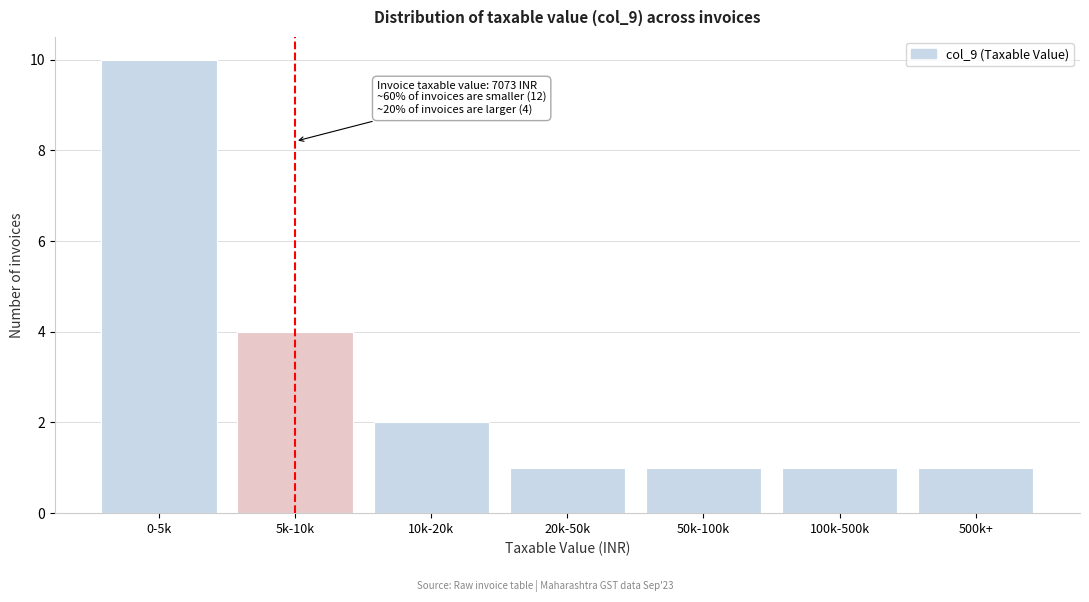

Reading left to right, what are all the values shown in this chart?

0-5k=10	5k-10k=4	10k-20k=2	20k-50k=1	50k-100k=1	100k-500k=1	500k+=1